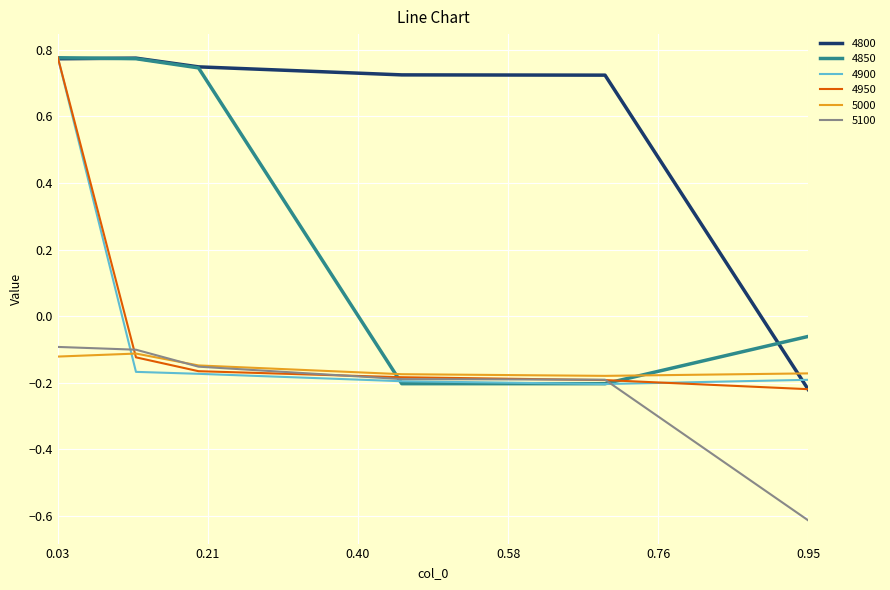

True or false: 5100 and 4800 cross at least once.

False